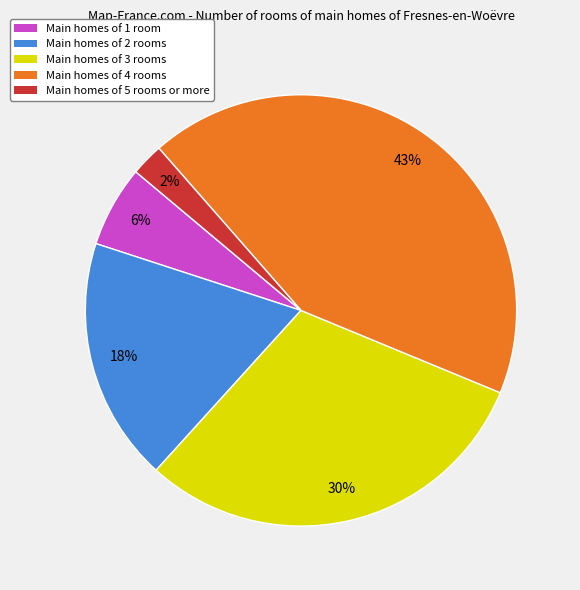

Does any single category account for the majority?

No